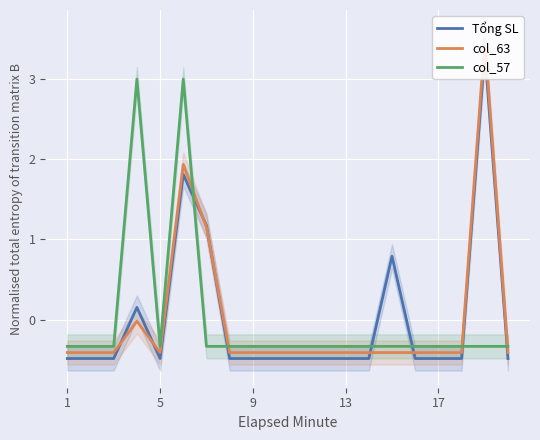

In Tổng SL, how many points are higher than both neighbors (excluding endpoints)?

4